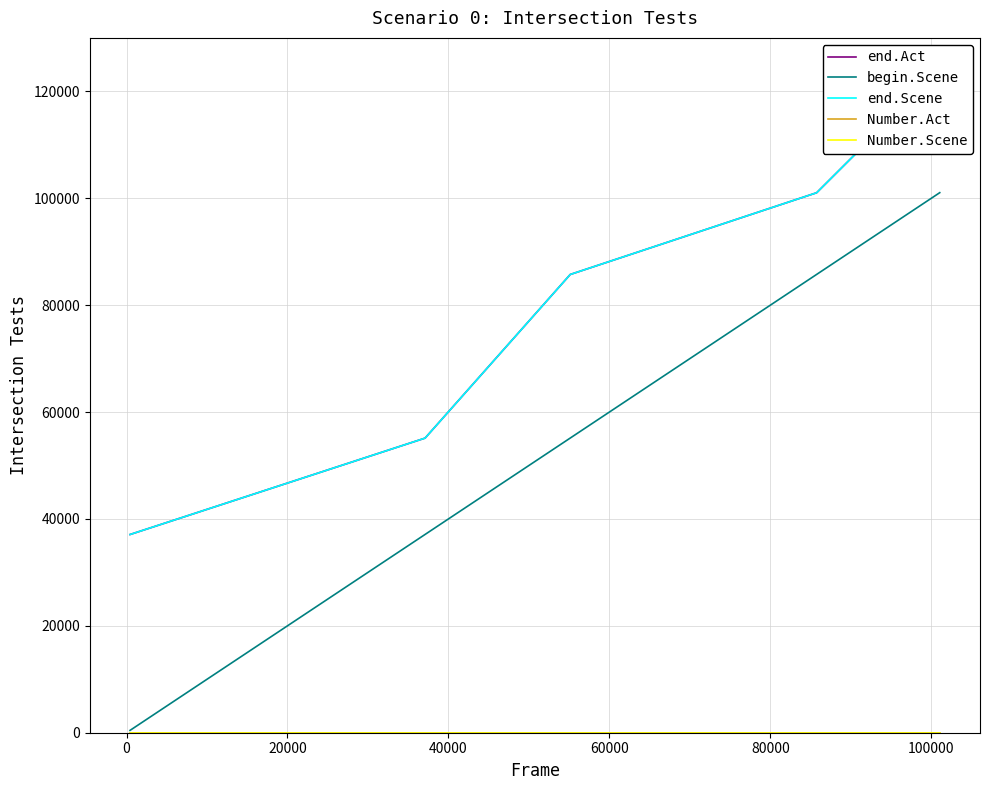

At which label does end.Act reach its peak?

60000